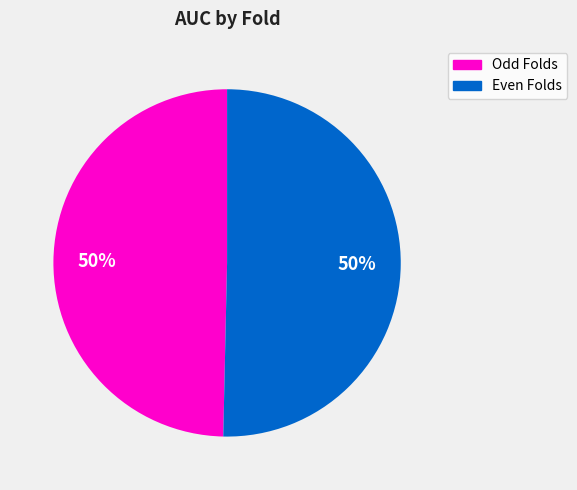

How many slices are in this pie chart?

2